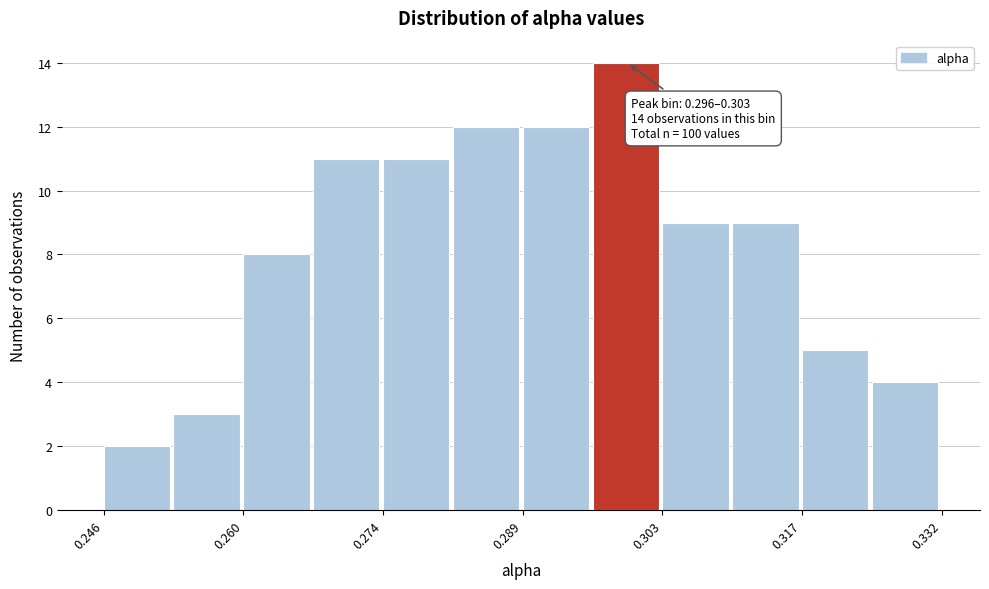

Read against the x-axis, roughly where is the centre of the tallest bar?

0.300